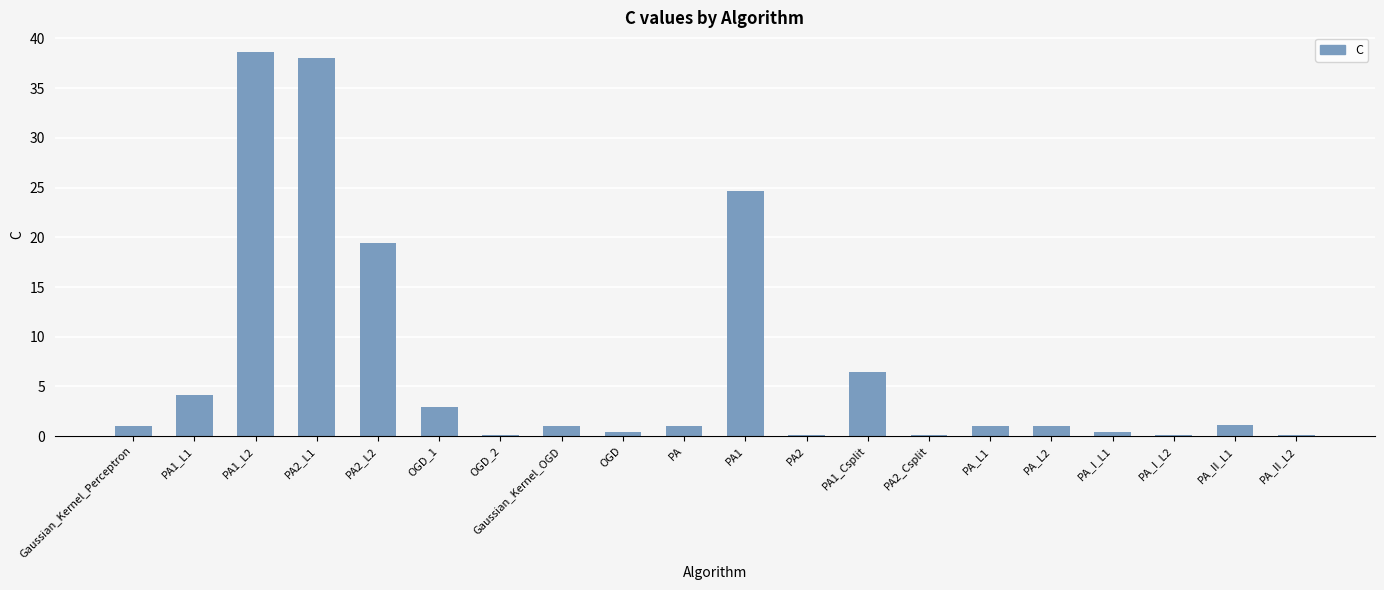

What is the change in value from PA1 to PA_L2?

-23.7